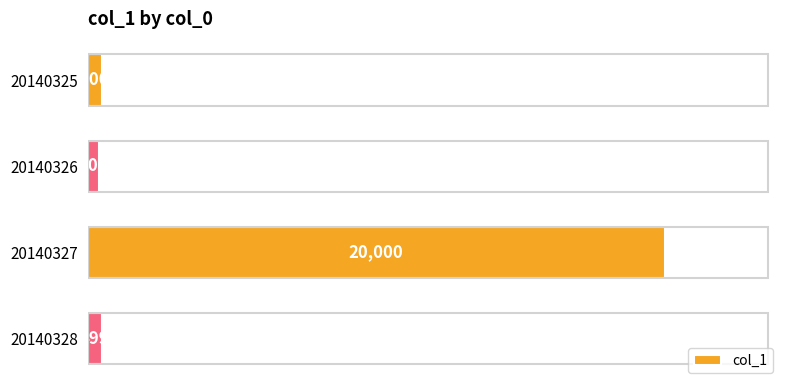

What is the average value?

5350